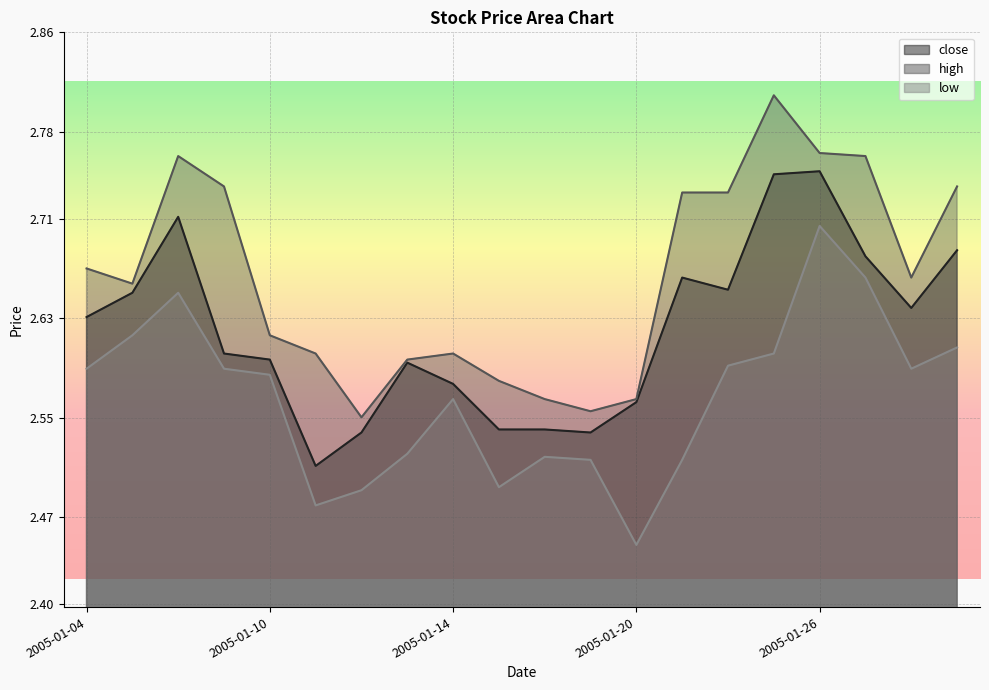

What is the total value across all series at 2005-01-26?

8.2